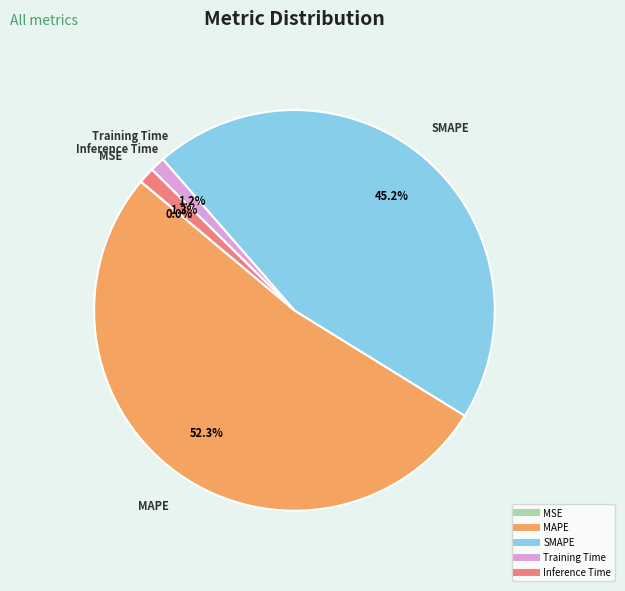

To the nearest percent, what percentage of the pie is Training Time?

1%